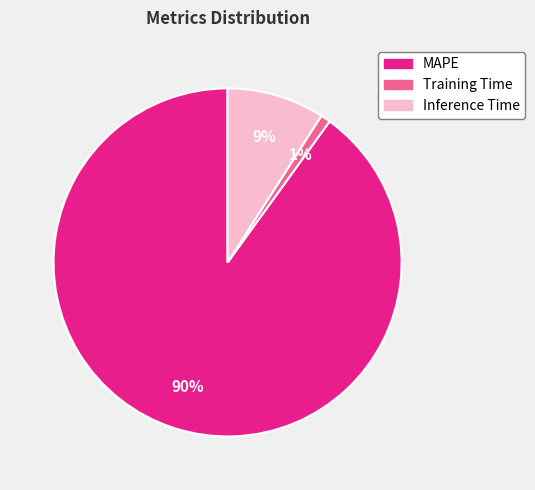

Is there a majority slice in this chart?

Yes